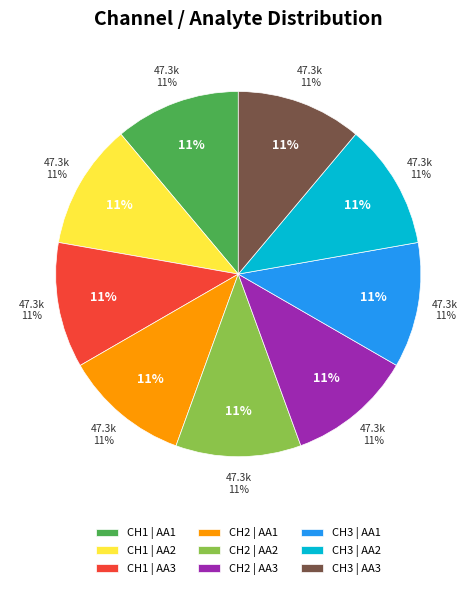

Is CH2 | AA2 the majority of the pie?

No